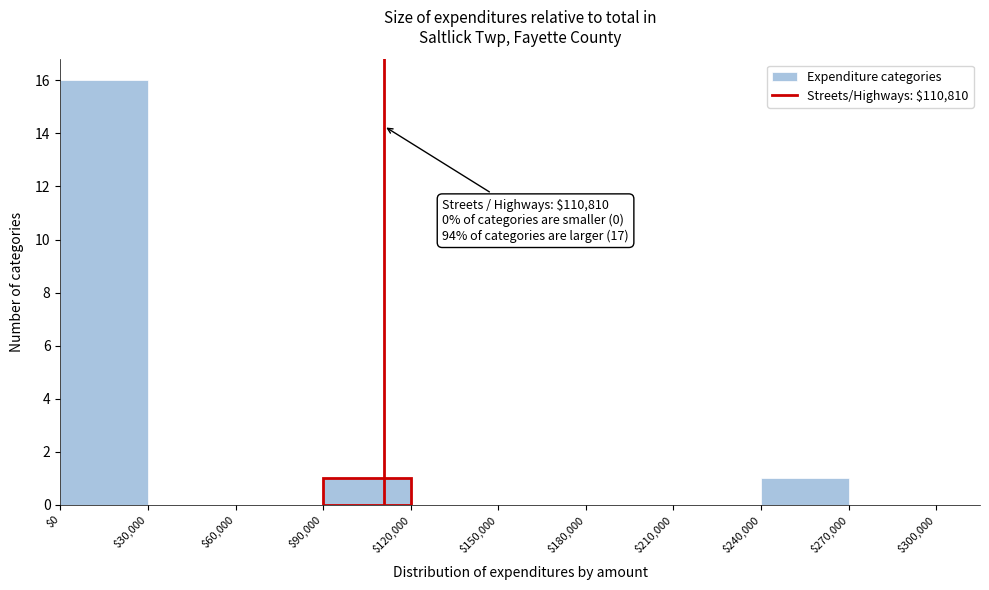

Over which range of the x-axis is the bar tallest?

$0 to $30,000